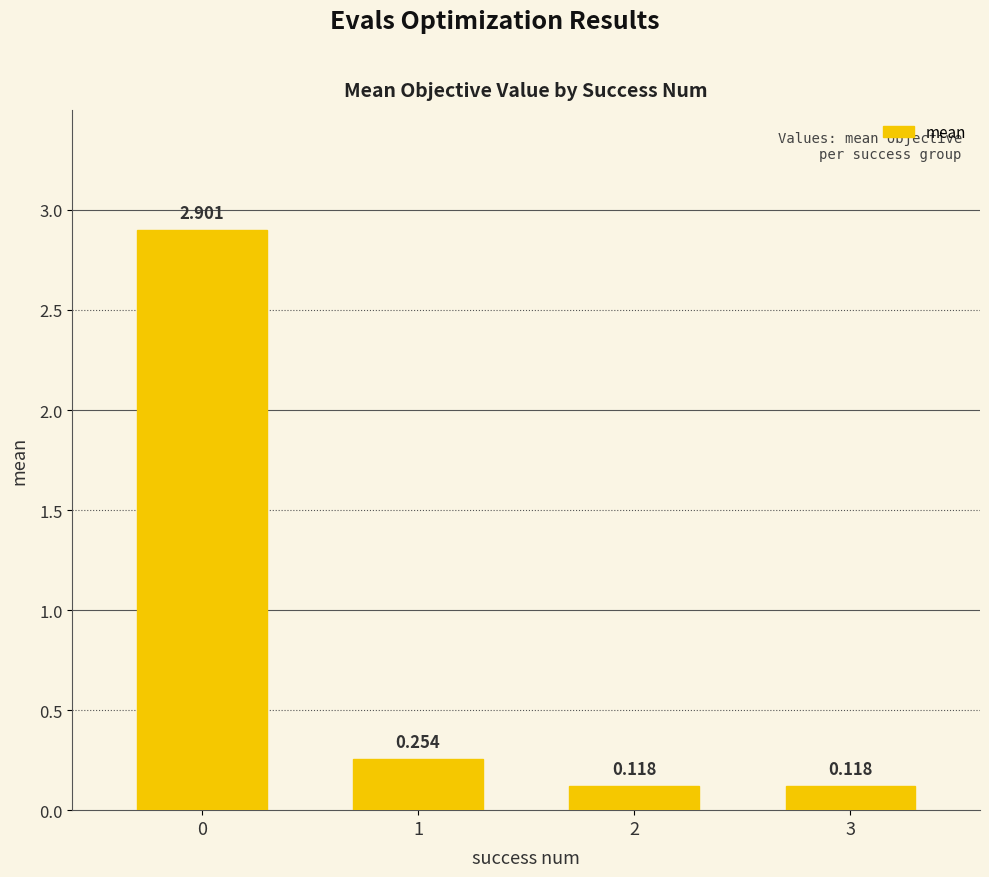

How many bars are there in total?

4